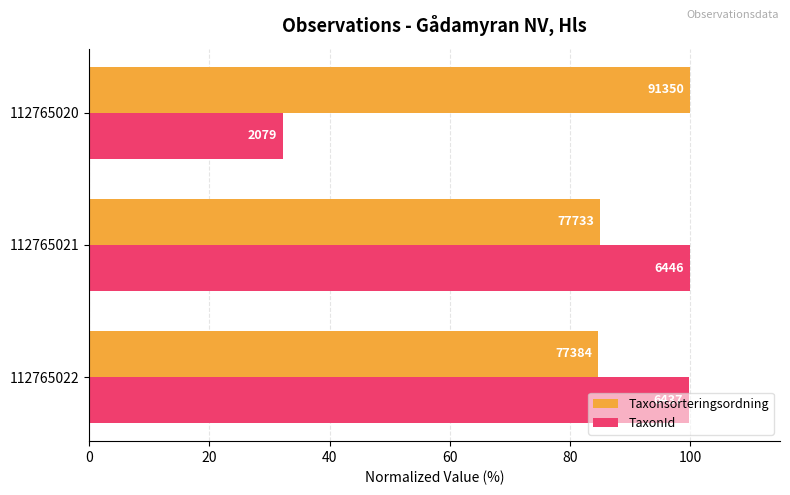

What are all the series names shown in the legend?

Taxonsorteringsordning, TaxonId